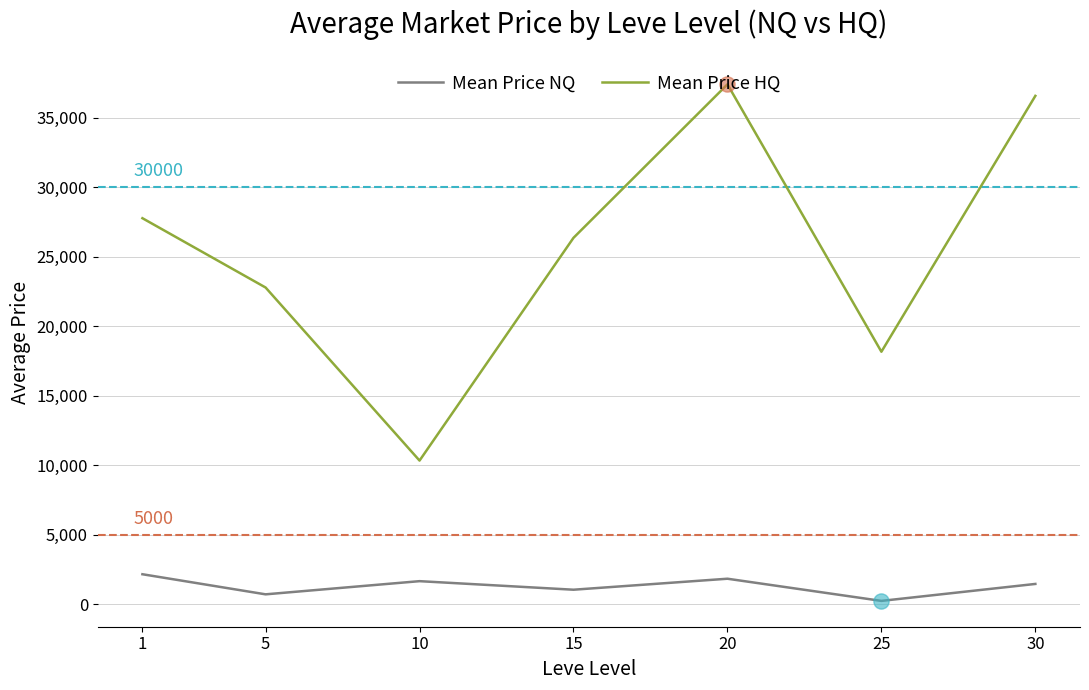

What is the difference between the highest and lowest values at 20?

35563.4